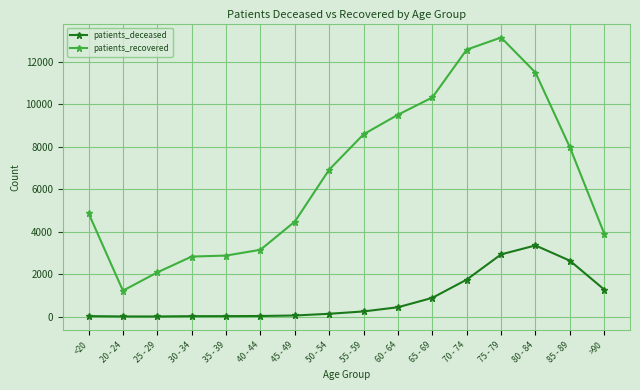

What is the average value of the patients_recovered series?

6615